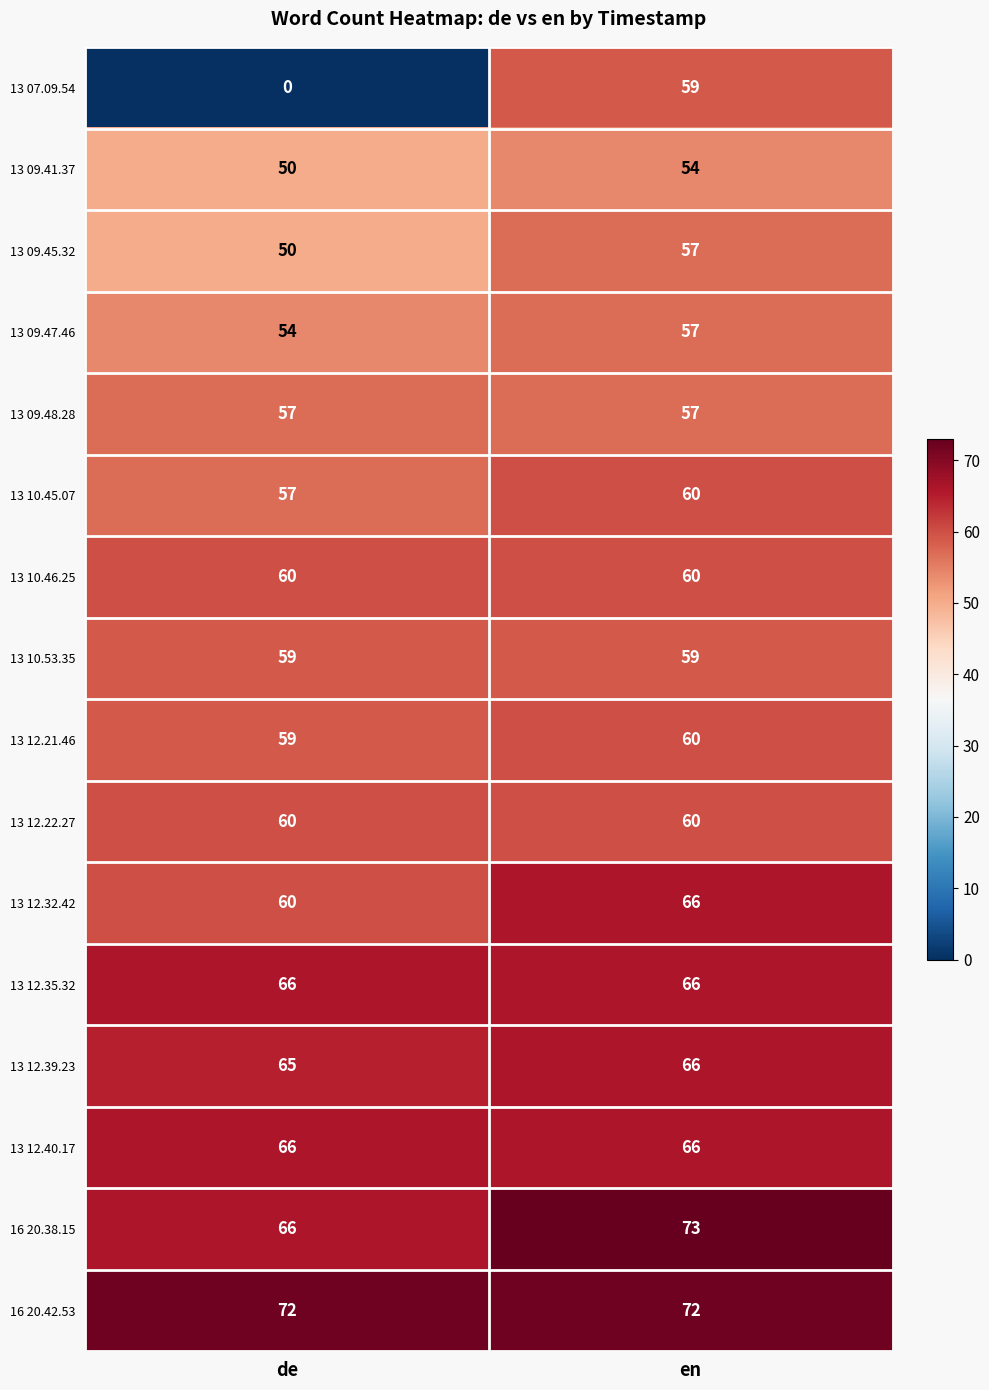

At which category is the sum across all series the highest?

en